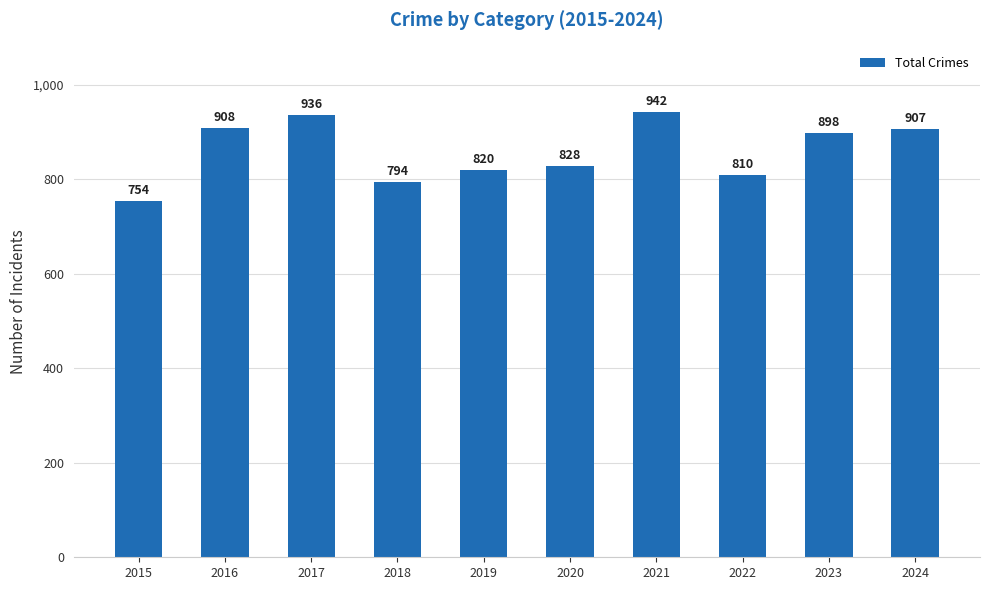

Reading left to right, what are all the values shown in this chart?

754	908	936	794	820	828	942	810	898	907